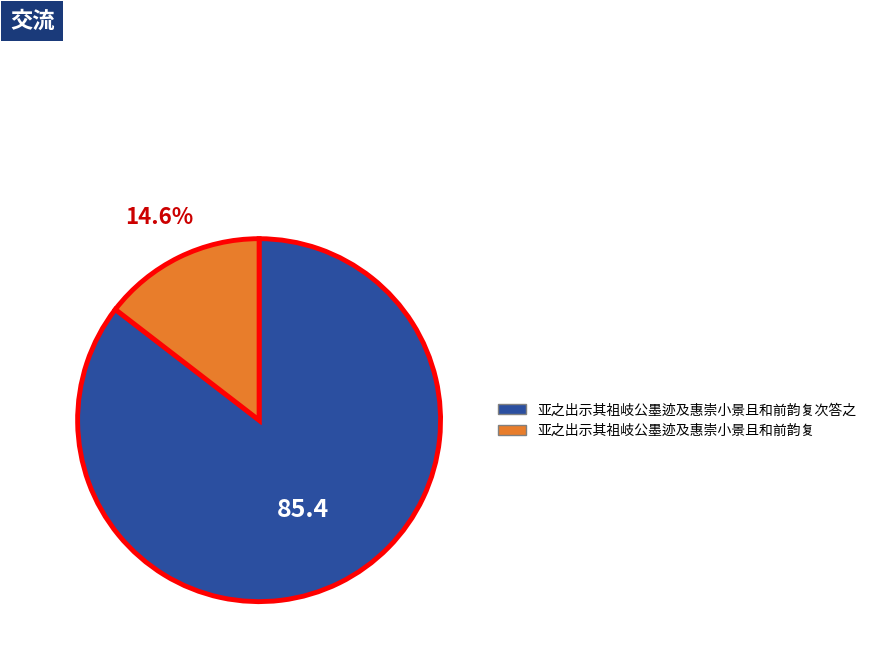

What percentage is the 亚之出示其祖岐公墨迹及惠崇小景且和前韵复 slice, to the nearest percent?

15%